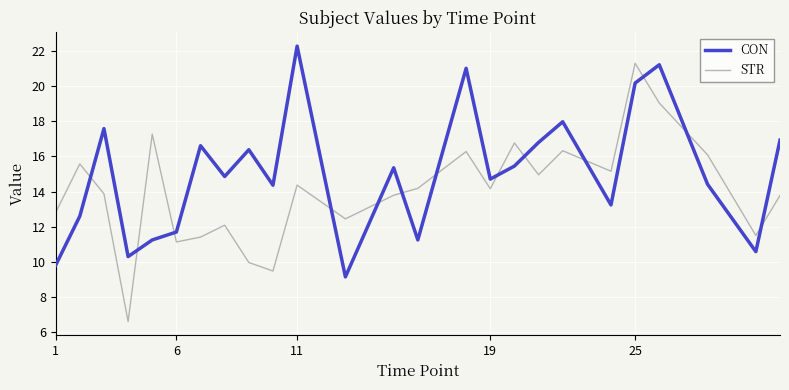

Which series has the largest total across all categories?

CON